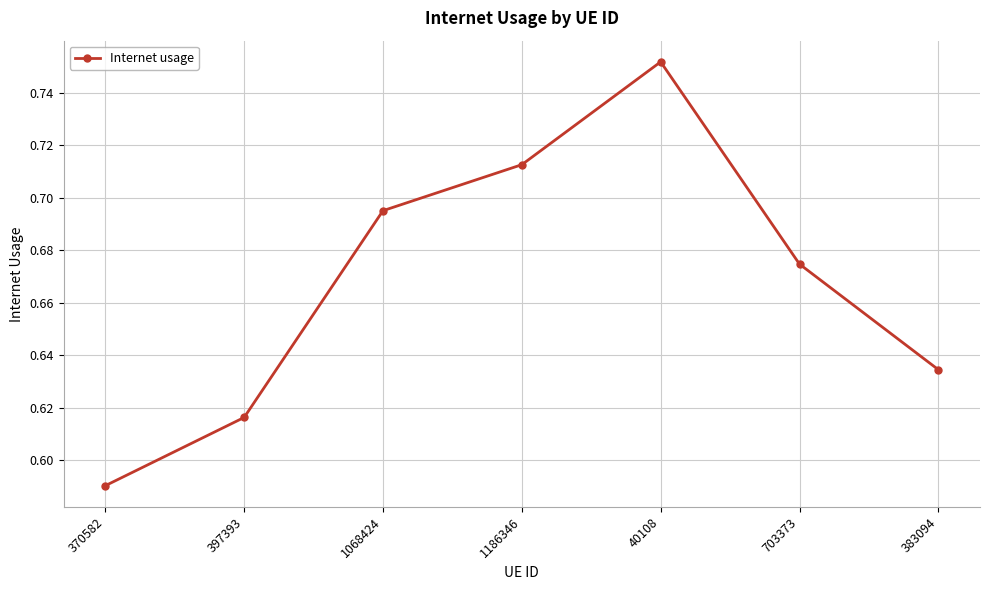

What is the sum of all values?

4.7